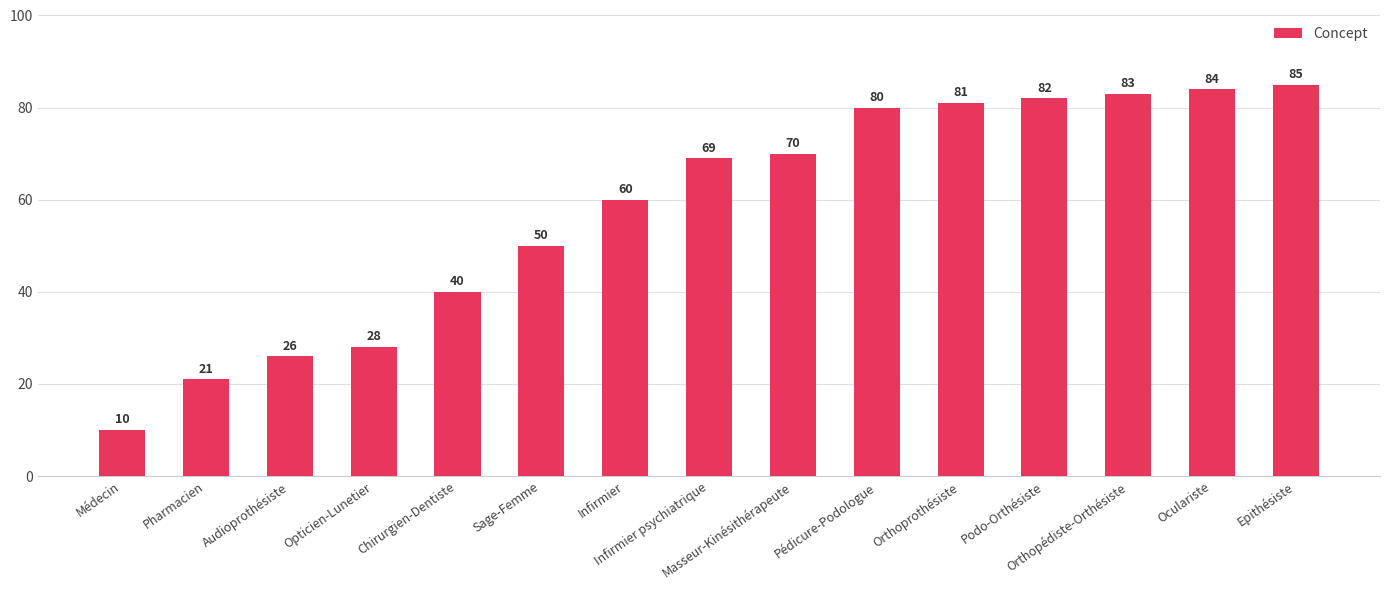

The chart shows a value of 119 at Infirmier psychiatrique. True or false?

False